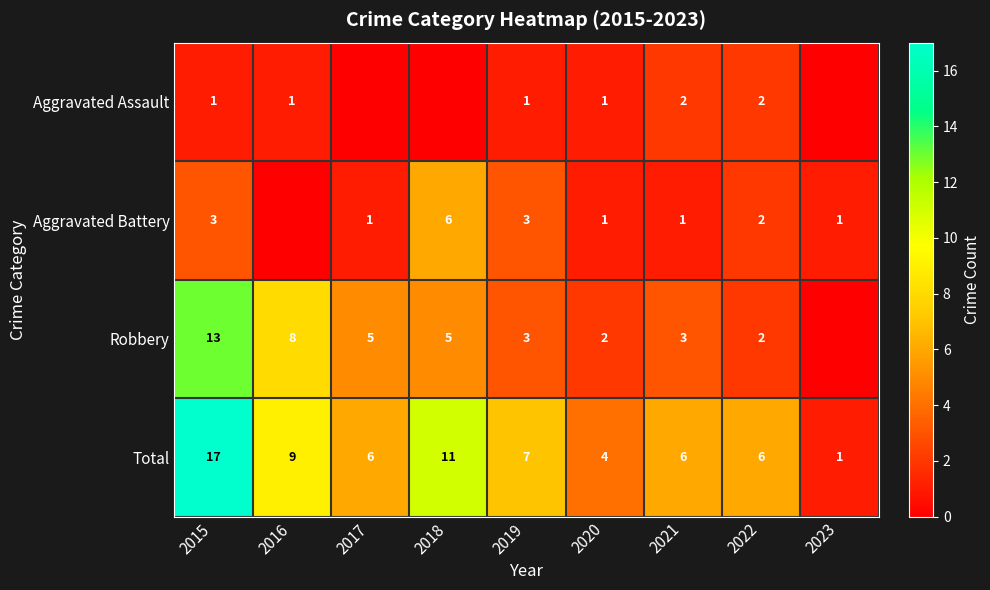

Is the value of Robbery at 2017 greater than the value of Total at 2021?

No